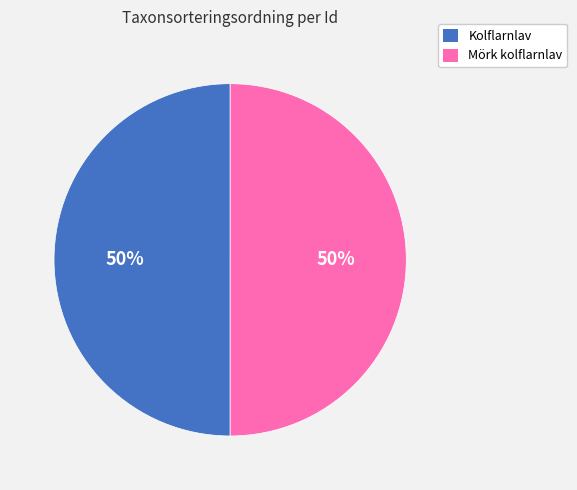

To the nearest percent, what is the average slice percentage?

50%